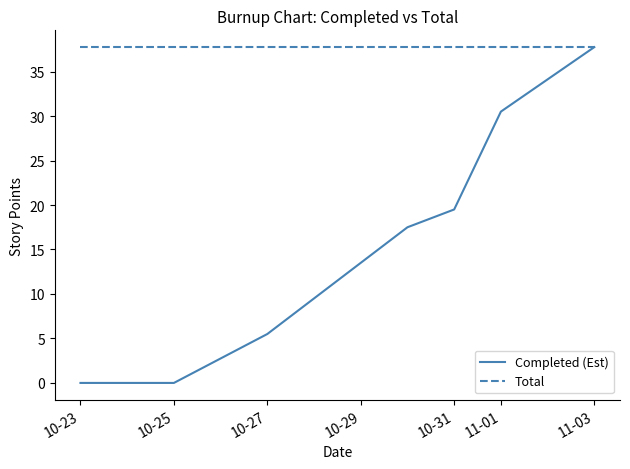

Reading left to right, list all the values displayed in this chart.

Completed (Est): 0.0	0.0	0.0	5.5	17.5	19.5	30.5	37.8
Total: 37.8	37.8	37.8	37.8	37.8	37.8	37.8	37.8